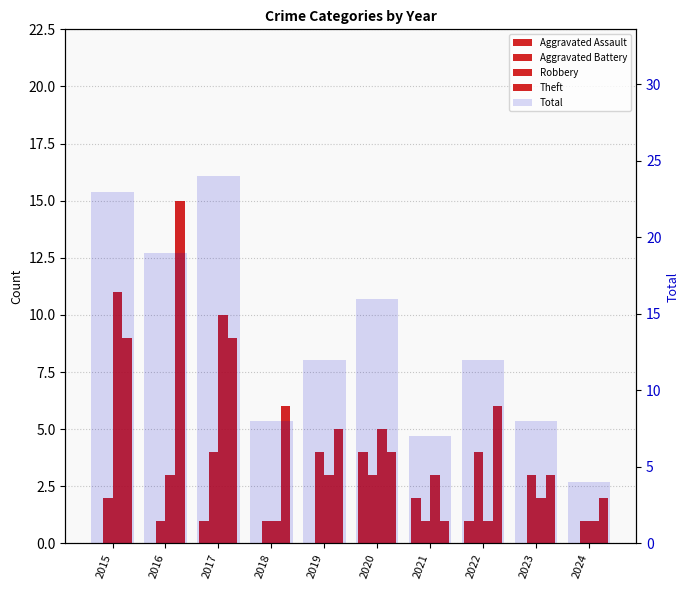

What are all the series names shown in the legend?

Aggravated Assault, Aggravated Battery, Robbery, Theft, Total